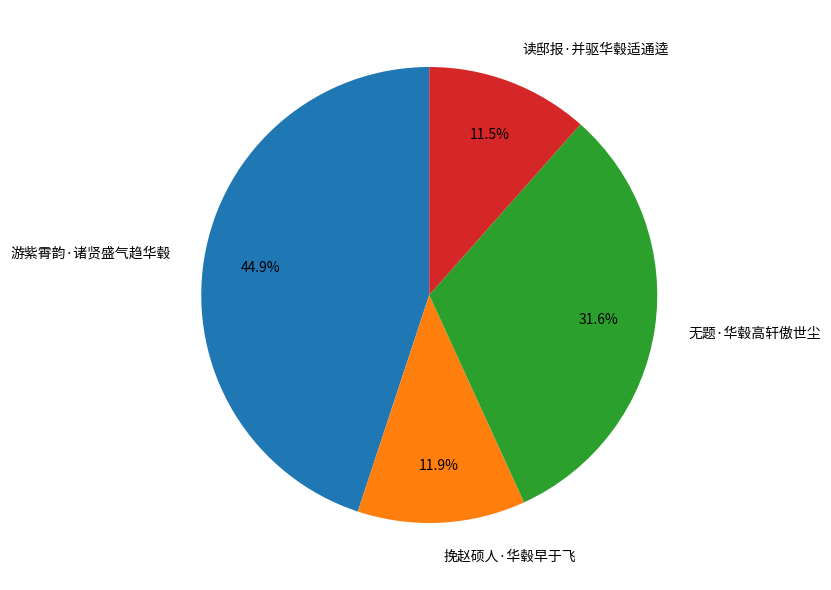

Approximately how many times larger is the value at 读邸报·并驱华毂适通逵 compared to 无题·华毂高轩傲世尘?

0.4